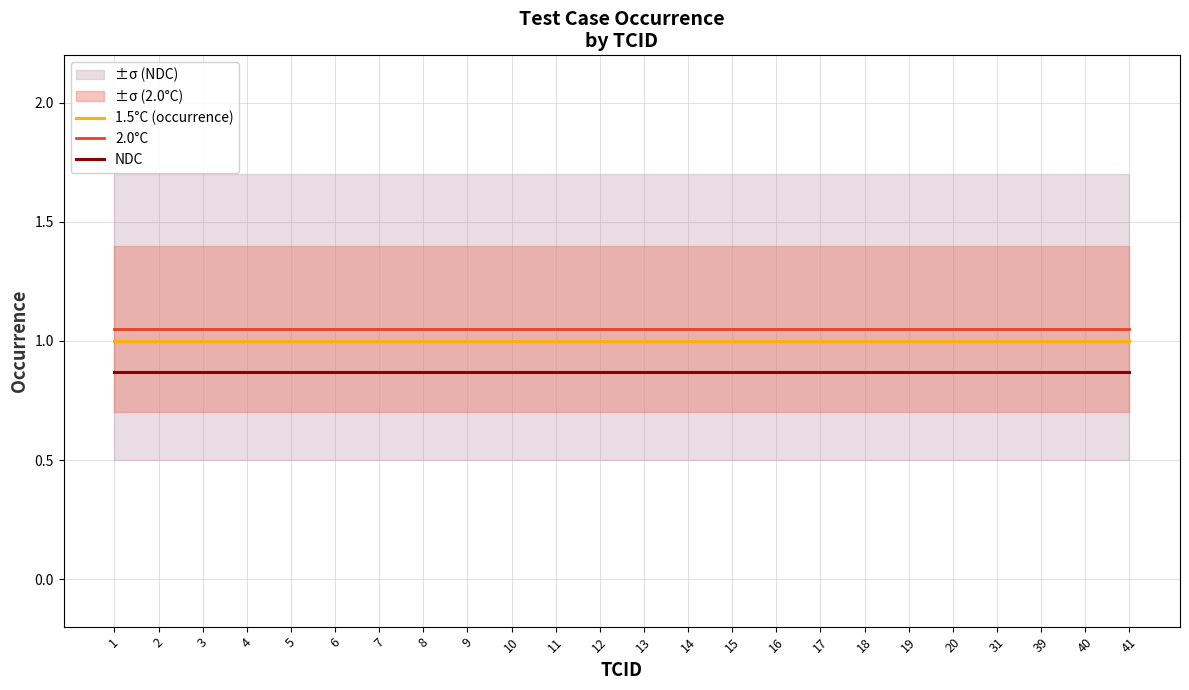

At how many categories does at least one series exceed 1?

24